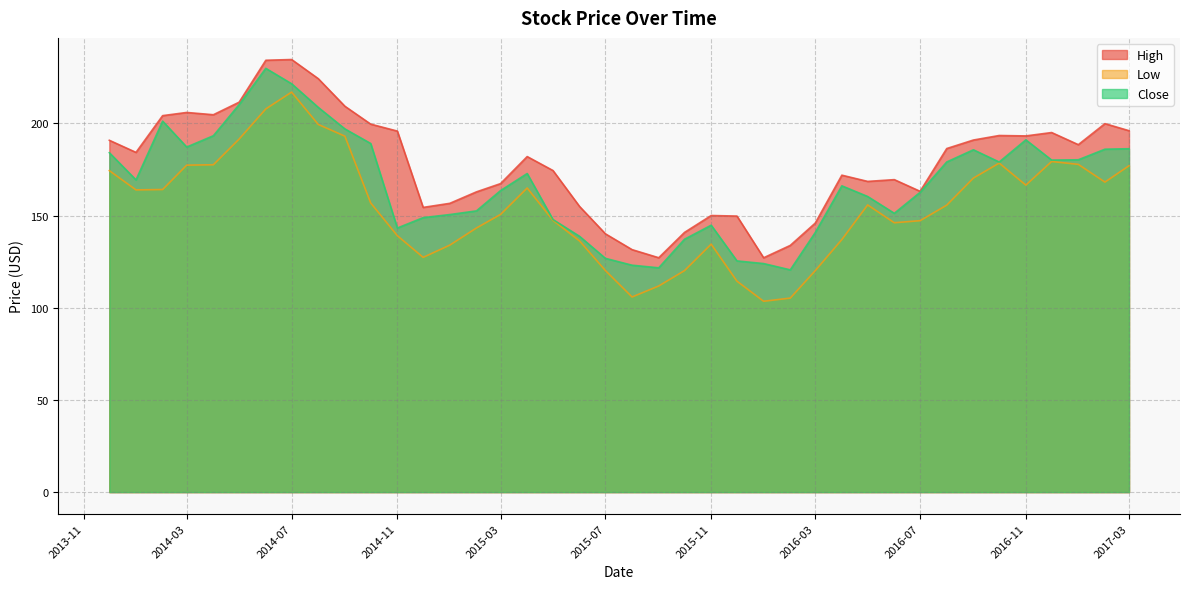

Which series has the largest total across all categories?

High